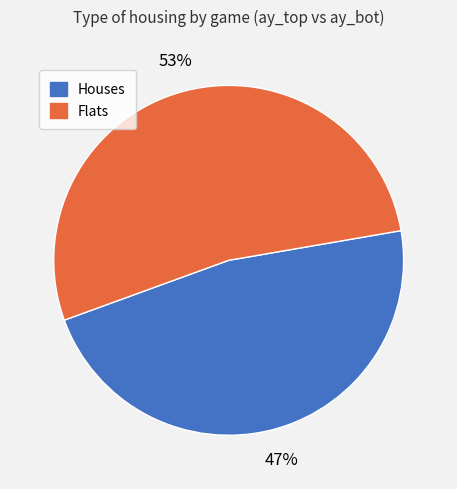

To the nearest percent, what is the difference between the largest and smallest slice percentages?

6%